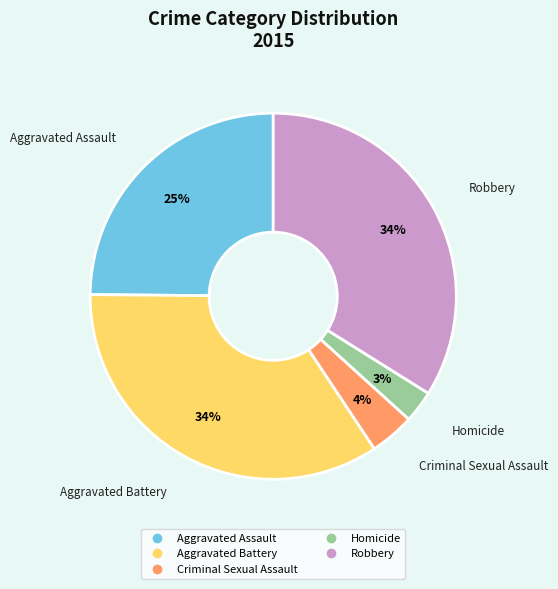

Does Homicide represent more than half of the total?

No